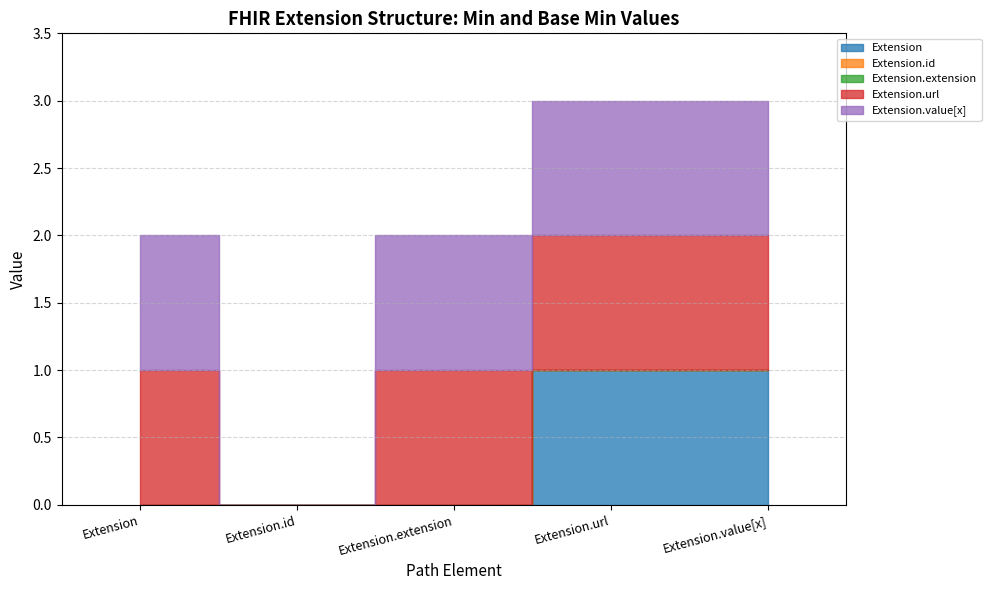

What is the label of the 4th point from the right?

Extension.id